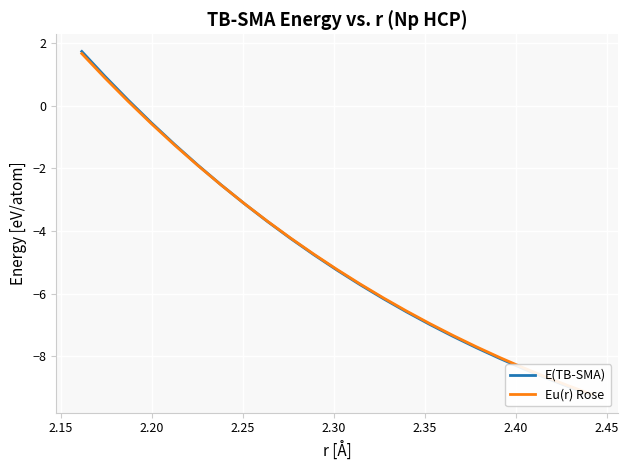

How many times do E(TB-SMA) and Eu(r) Rose cross each other?

1